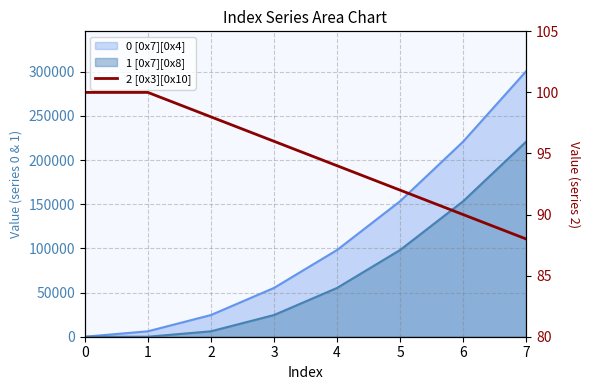

Which label corresponds to the smallest value in the chart?

7